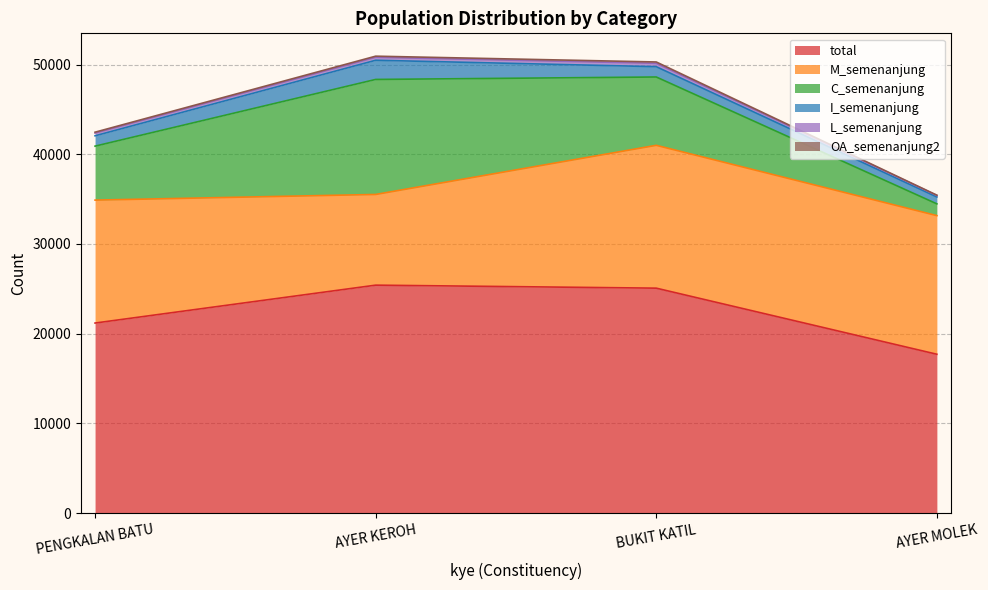

At which label does total reach its minimum?

AYER MOLEK